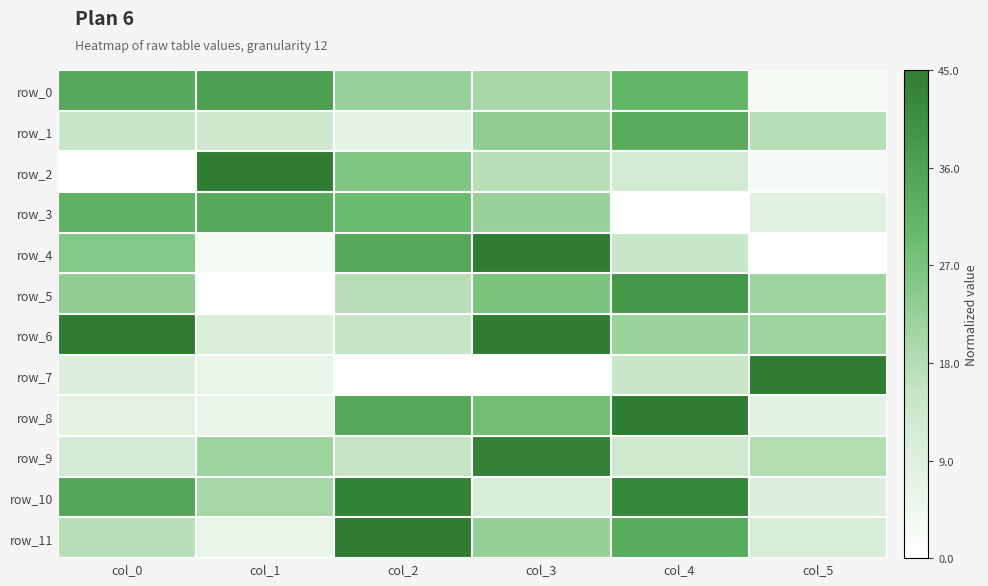

At col_3, list the series in order from largest to smallest.

row_6, row_4, row_9, row_8, row_5, row_1, row_11, row_3, row_0, row_2, row_10, row_7